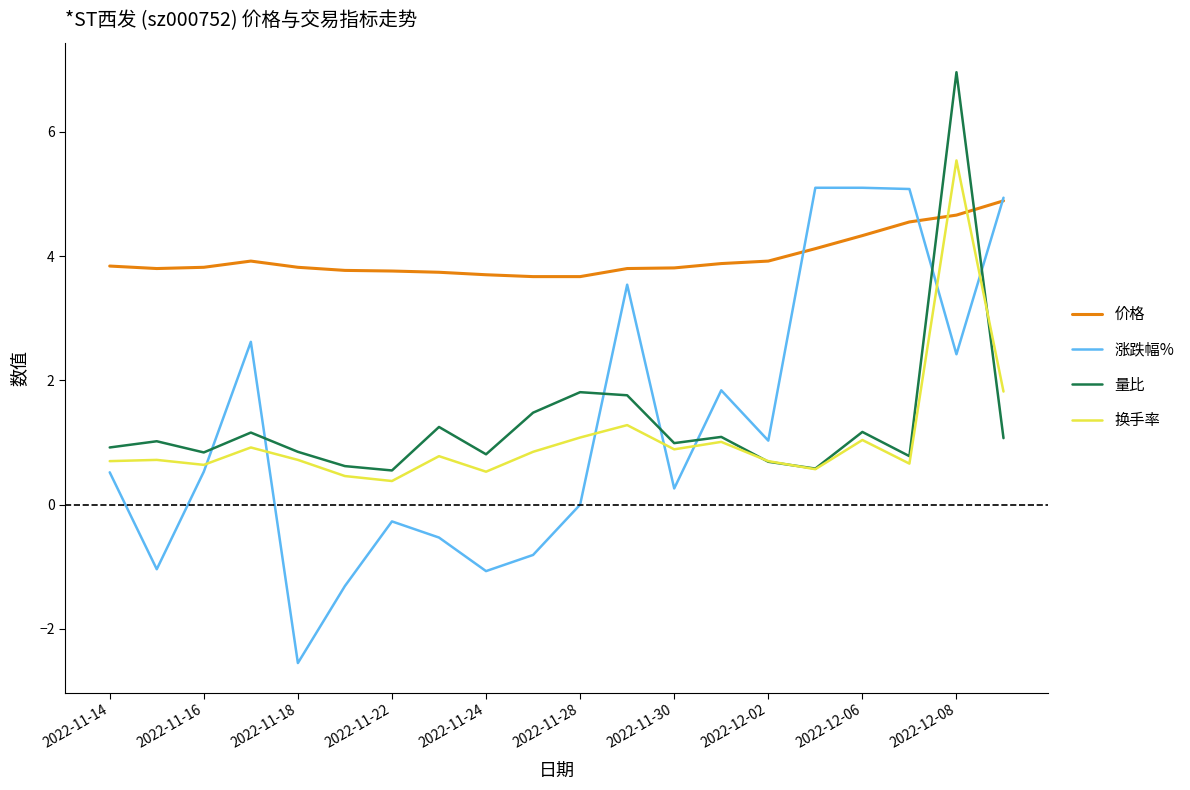

Which series has the largest total across all categories?

价格